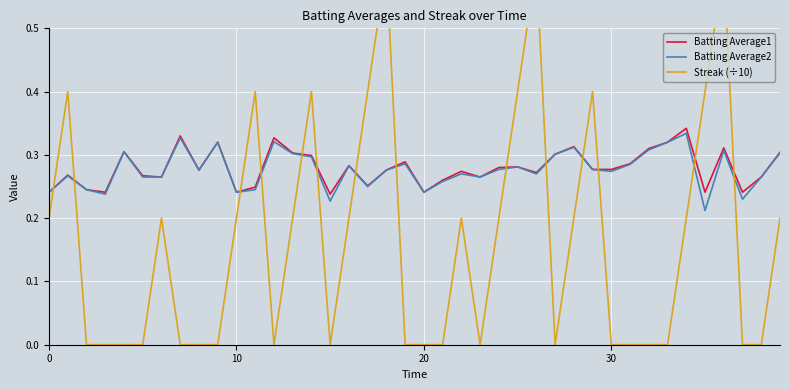

Is the value of Streak (÷10) at 19 greater than the value of Batting Average1 at 10?

No